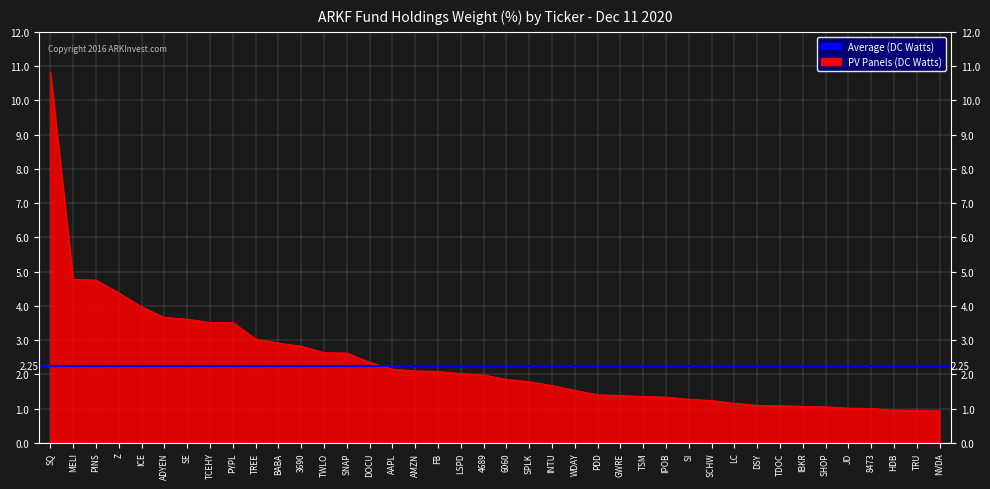

The value at NVDA is 0.6. True or false?

False